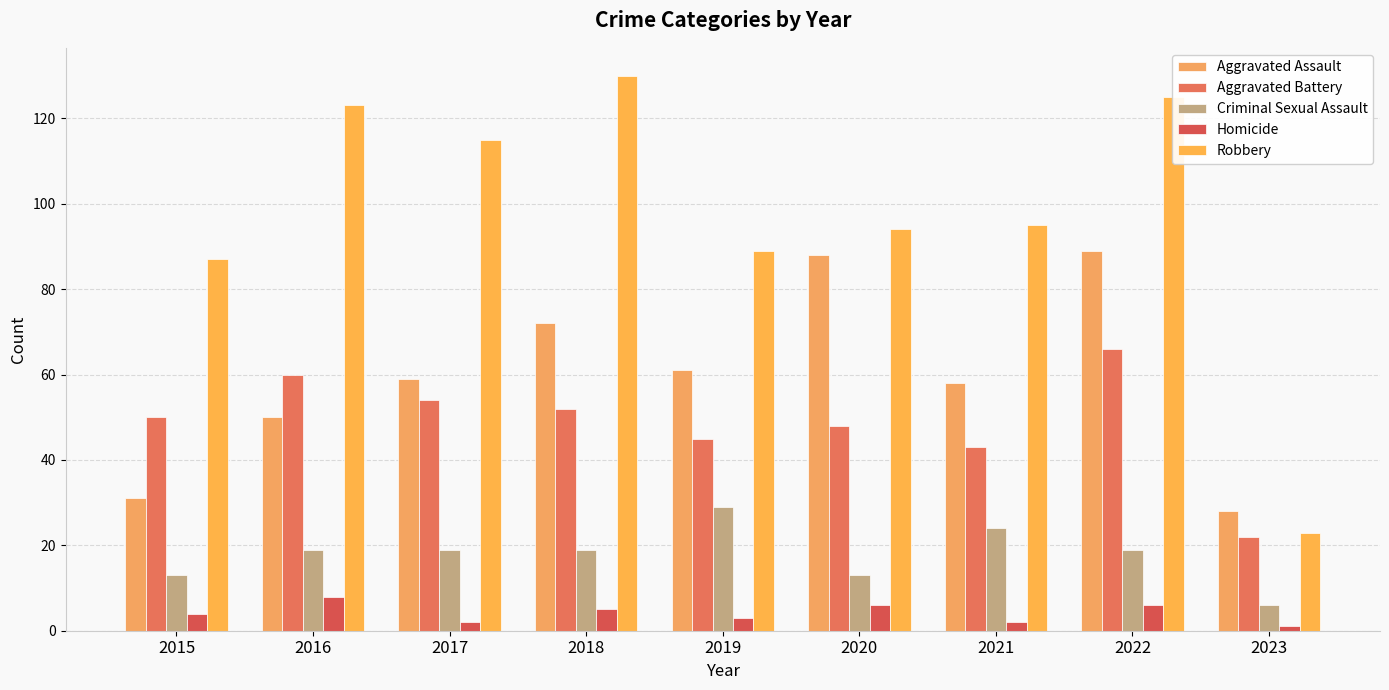

What is the value of the Homicide bar at the 4th from the left?

5